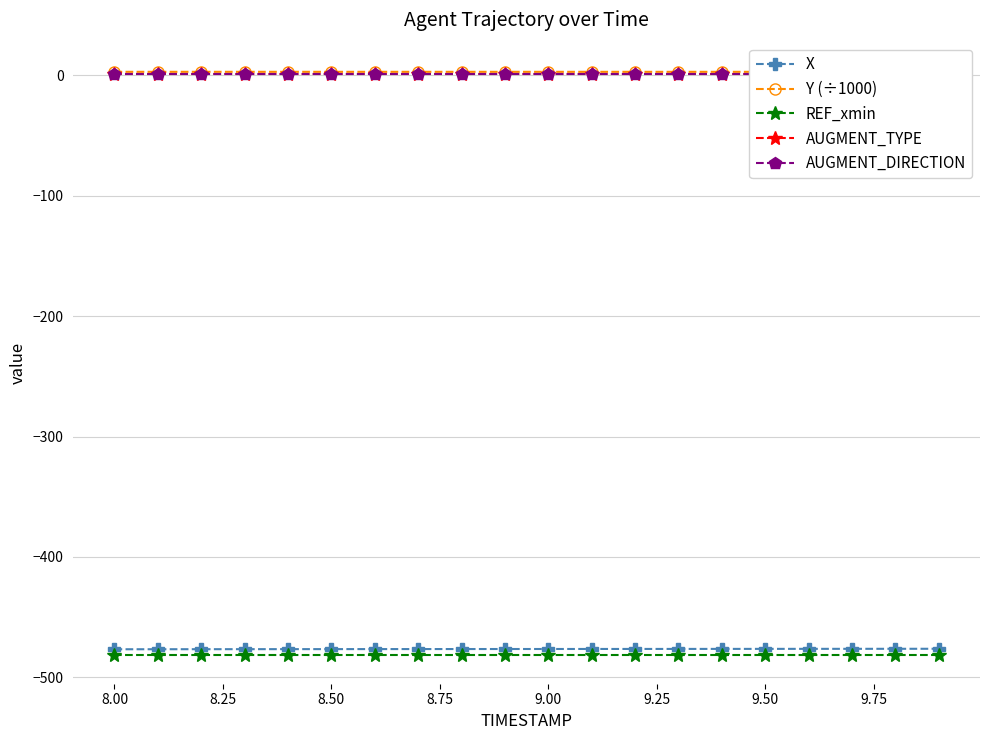

The value of X at 9.50 is -819.4. True or false?

False